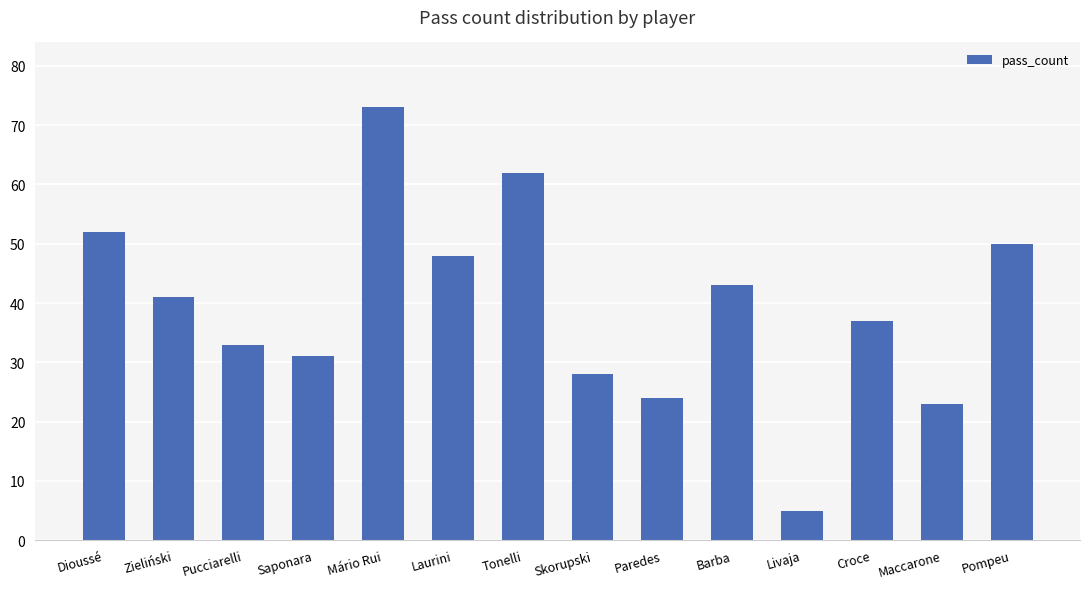

What is the smallest value displayed?

5